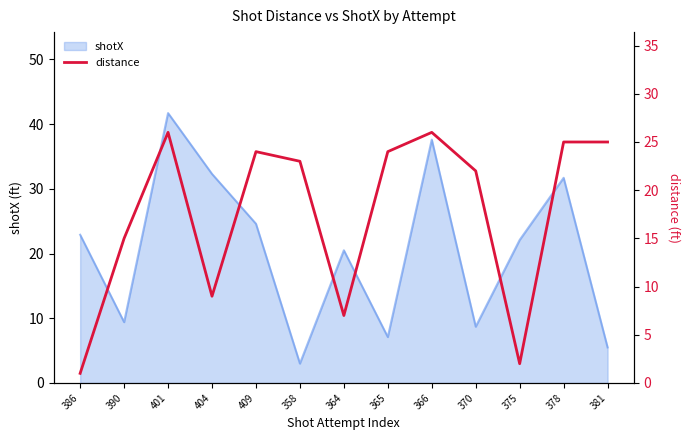

The shotX series shows 9.4 at 390. True or false?

True